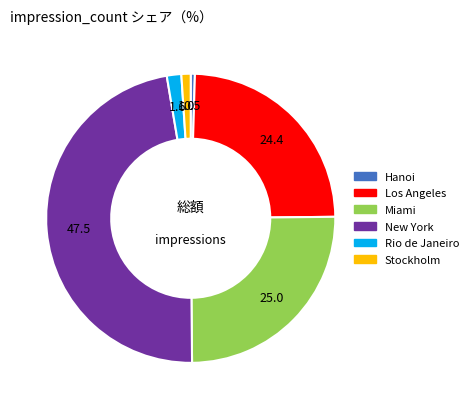

How many slices are in this pie chart?

6